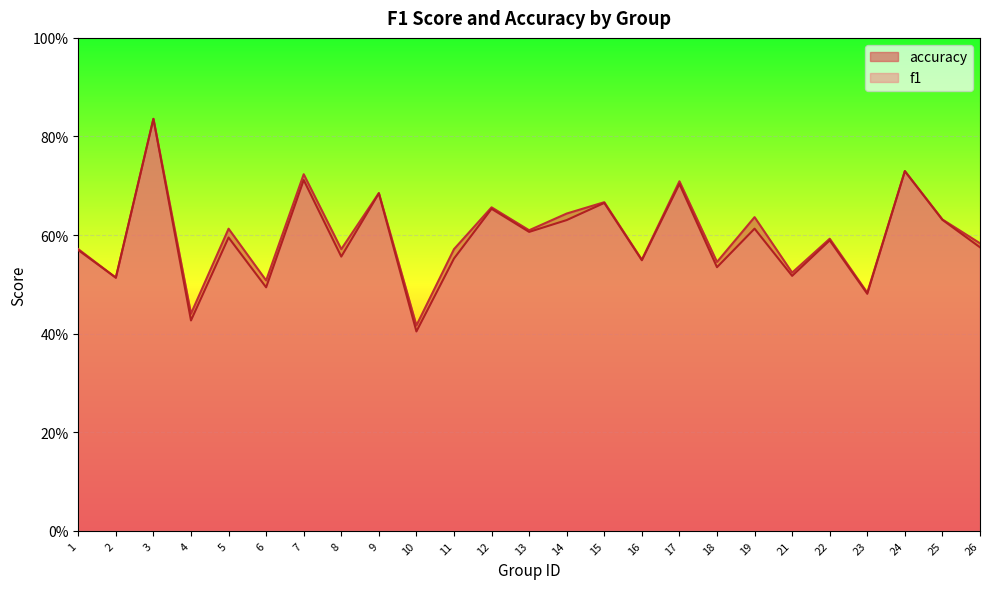

Which series has the largest total across all categories?

accuracy